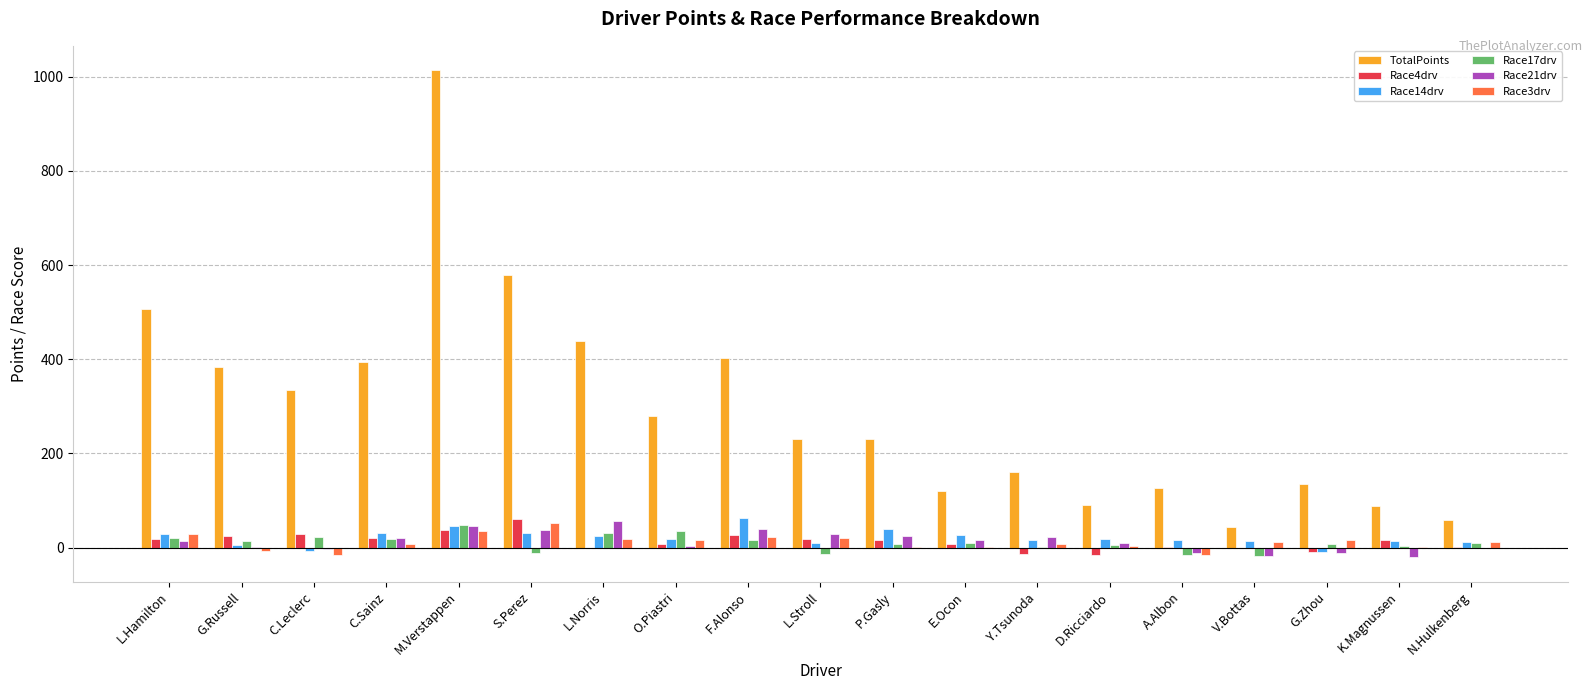

What are all the series names shown in the legend?

TotalPoints, Race4drv, Race14drv, Race17drv, Race21drv, Race3drv